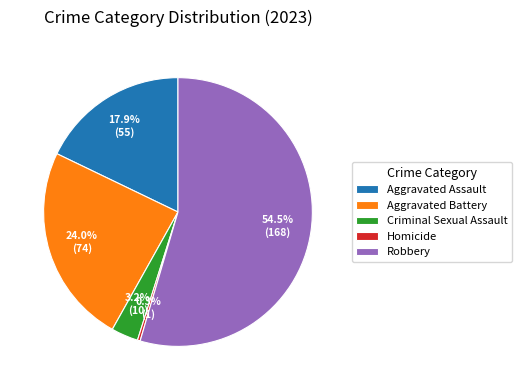

Between Aggravated Assault and Aggravated Battery, which is larger?

Aggravated Battery